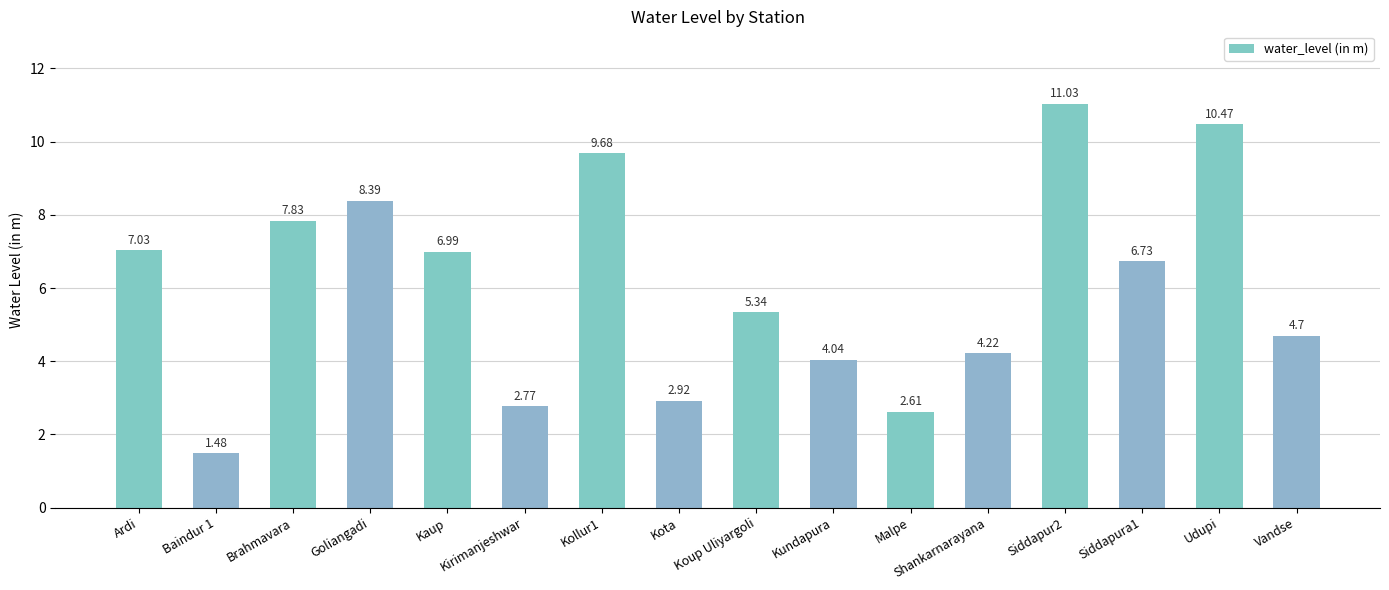

List the labels in order of value, smallest first.

Baindur 1, Malpe, Kirimanjeshwar, Kota, Kundapura, Shankarnarayana, Vandse, Koup Uliyargoli, Siddapura1, Kaup, Ardi, Brahmavara, Goliangadi, Kollur1, Udupi, Siddapur2